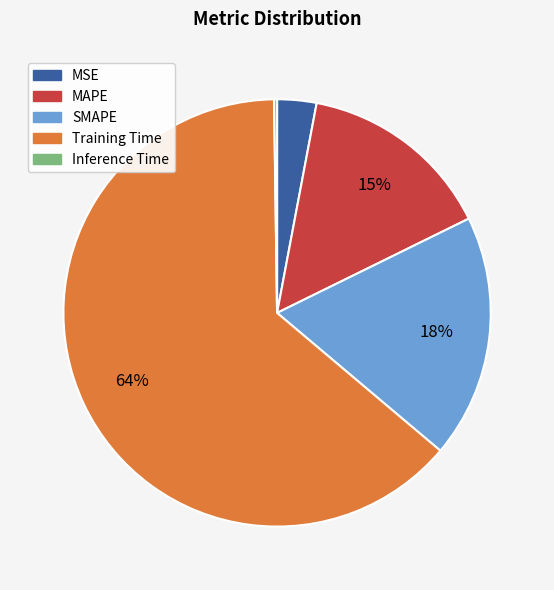

Which has a higher value, MAPE or MSE?

MAPE